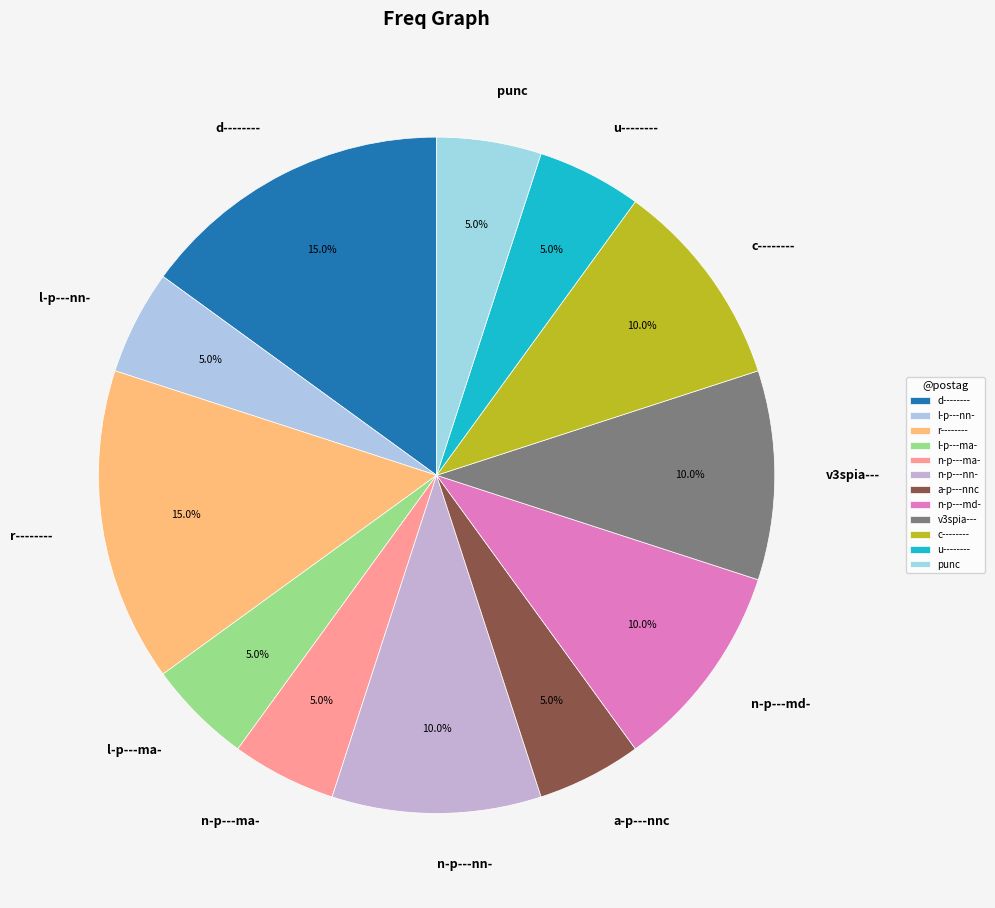

Which has a higher value, c-------- or l-p---nn-?

c--------